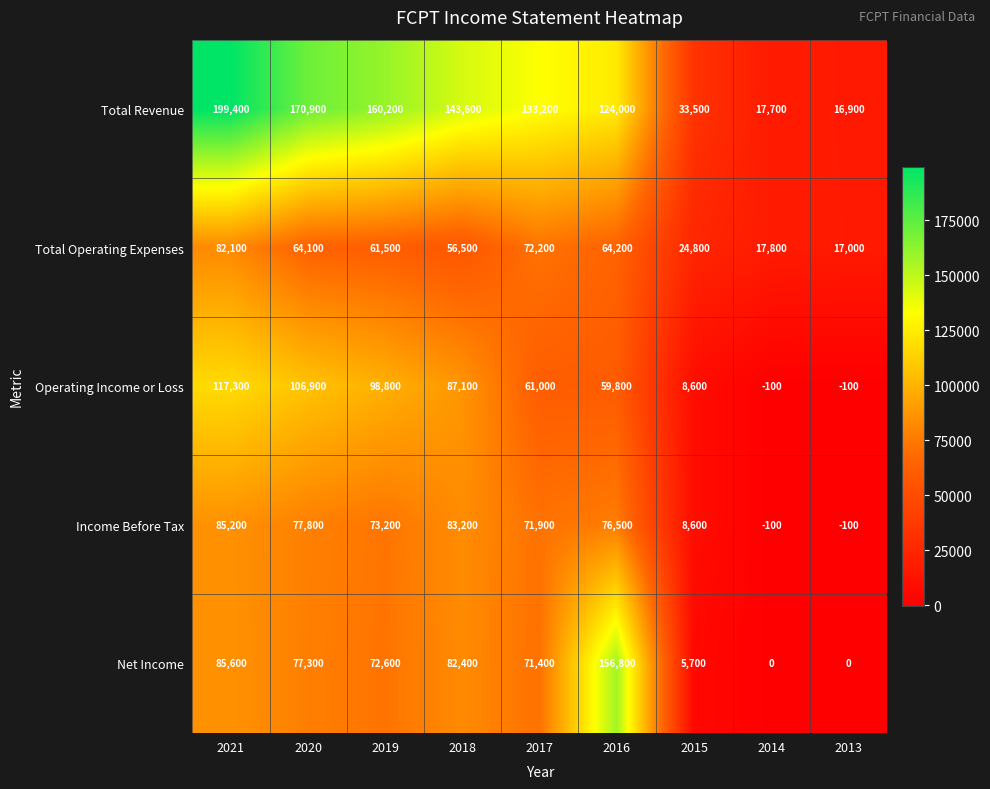

What is the smallest value displayed?

-100